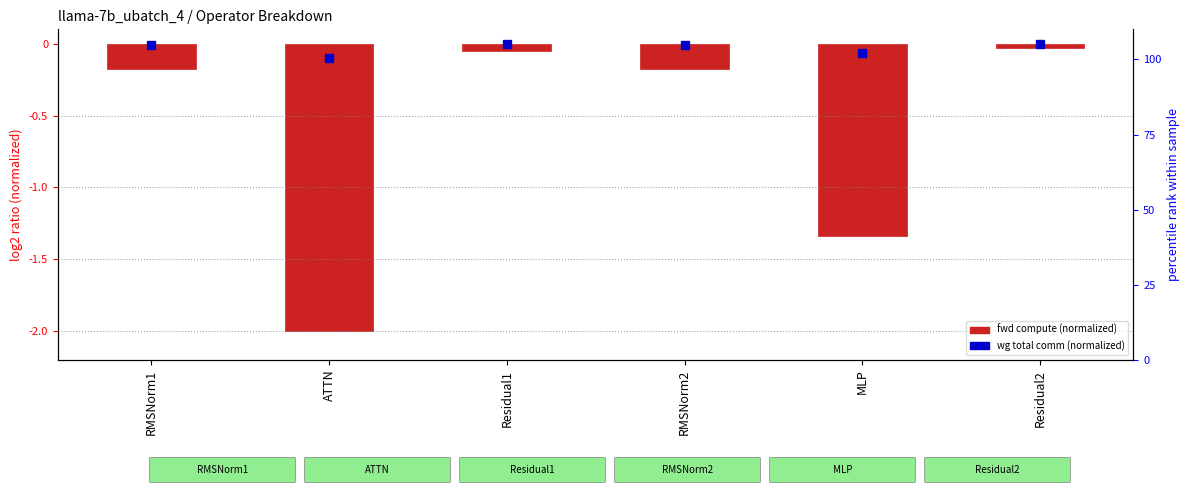

Reading right to left, transcribe all the data shown in this chart.

Residual2=-0.0	MLP=-1.3	RMSNorm2=-0.2	Residual1=-0.1	ATTN=-2.0	RMSNorm1=-0.2